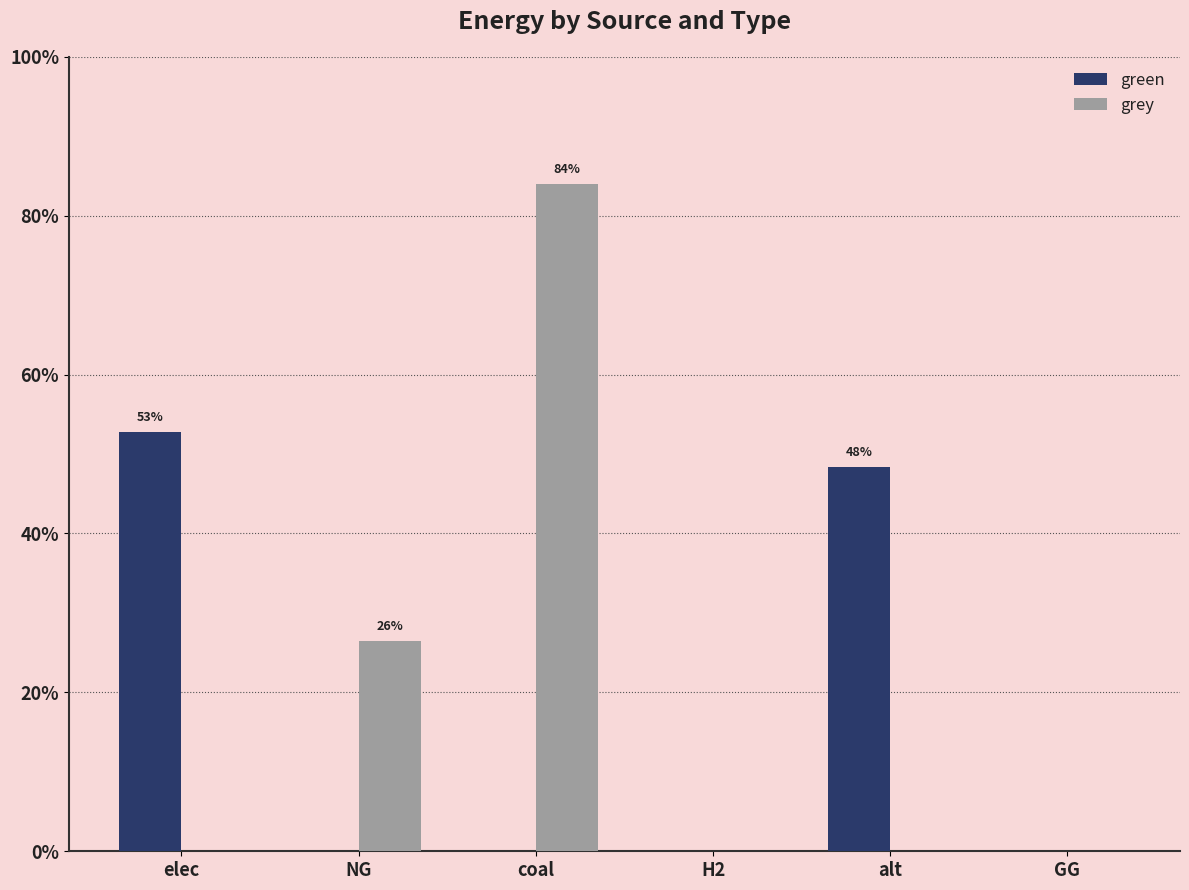

Rank the series at alt from highest to lowest value.

green, grey